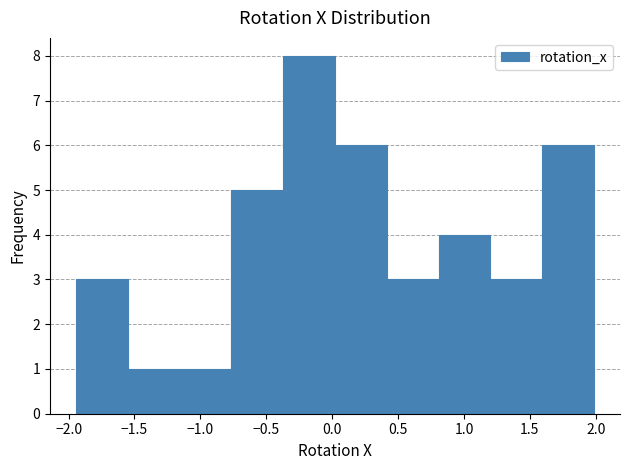

Reading left to right, transcribe this chart: for each bar, give the range it covers on the x-axis and its height. Neither the bar edges nor the heights are printed on the chart, so give them approximately, as read against the axes.

-1.95 to -1.55: 3
-1.55 to -1.15: 1
-1.15 to -0.75: 1
-0.75 to -0.35: 5
-0.35 to 0.00: 8
0.00 to 0.40: 6
0.40 to 0.80: 3
0.80 to 1.20: 4
1.20 to 1.60: 3
1.60 to 2.00: 6